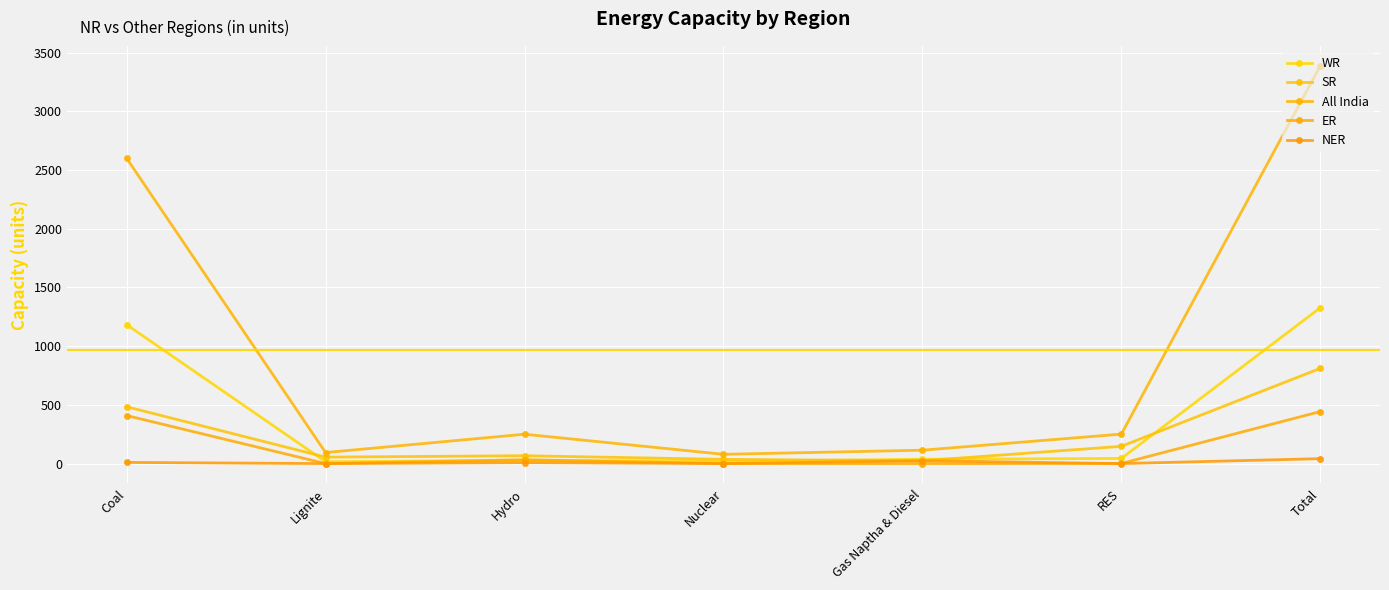

What is the label of the 1st point from the left?

Coal